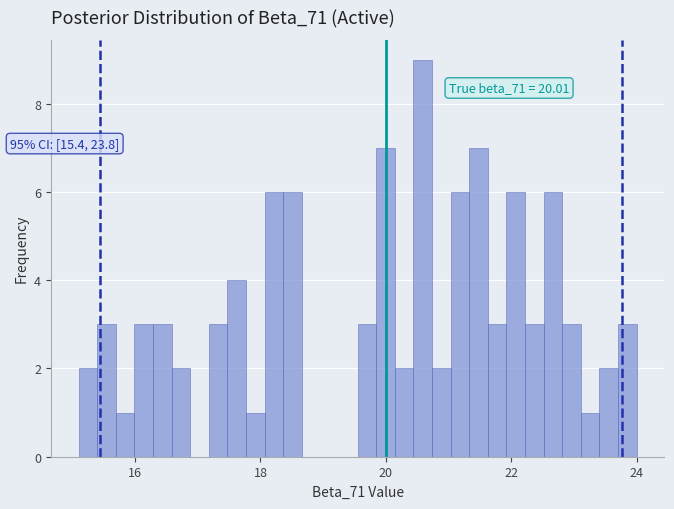

Around what value on the x-axis is the tallest bar? Give the approximate position of its centre, as read against the axis.

20.6